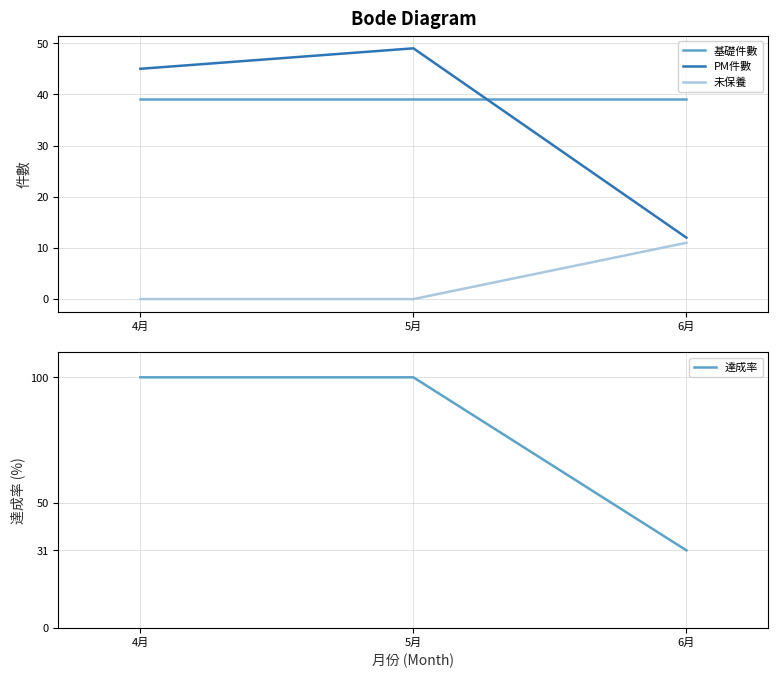

What is the difference between the maximum and minimum values in the 達成率 series?

69